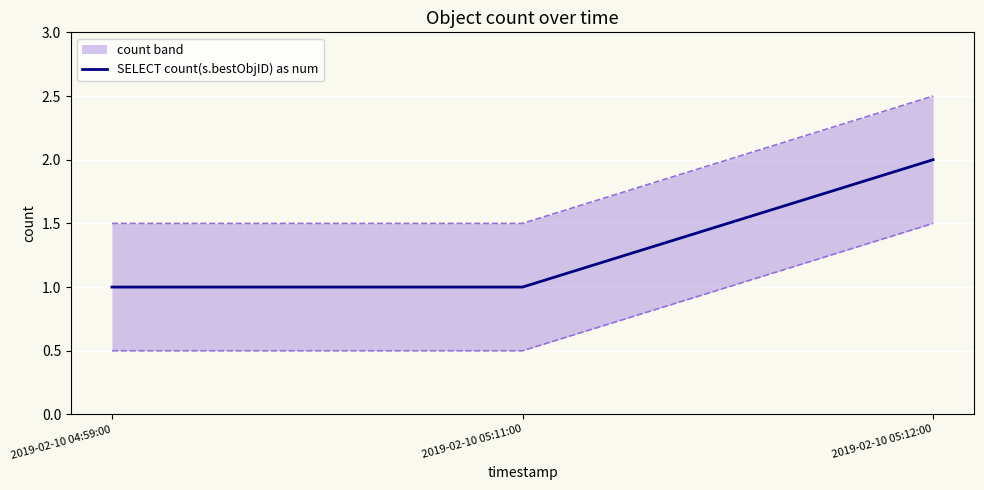

Reading left to right, list all the values displayed in this chart.

2019-02-10 04:59:00=1	2019-02-10 05:11:00=1	2019-02-10 05:12:00=2